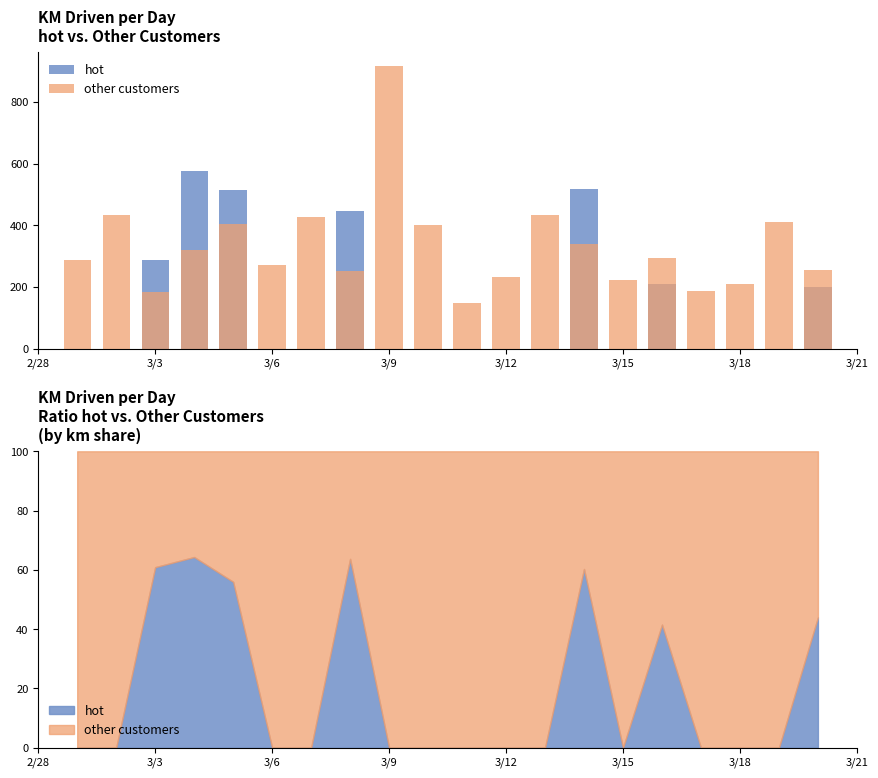

Rank the series by their average value, from highest to lowest.

other customers, hot